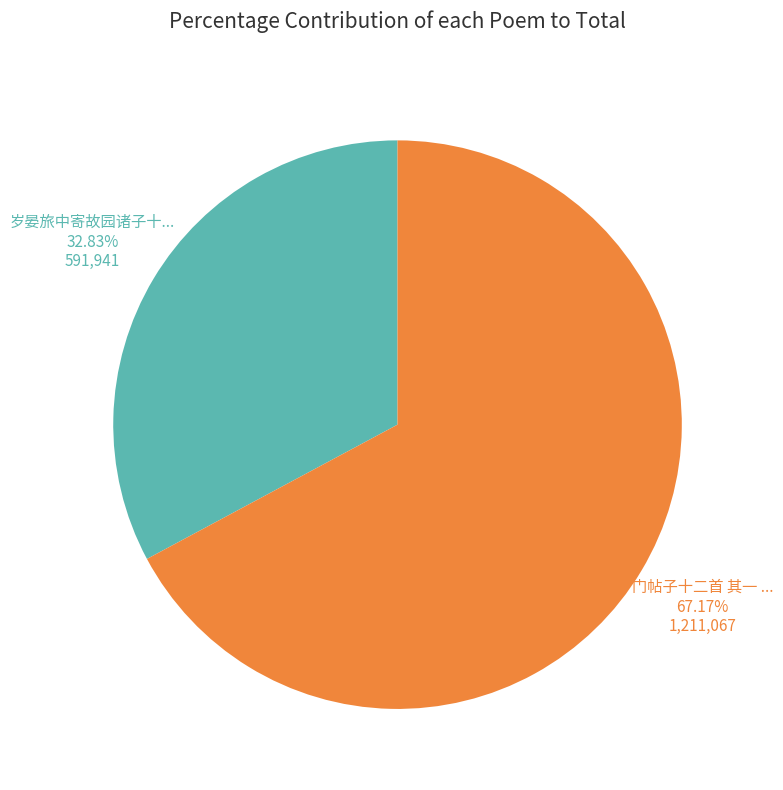

Is there a majority slice in this chart?

Yes